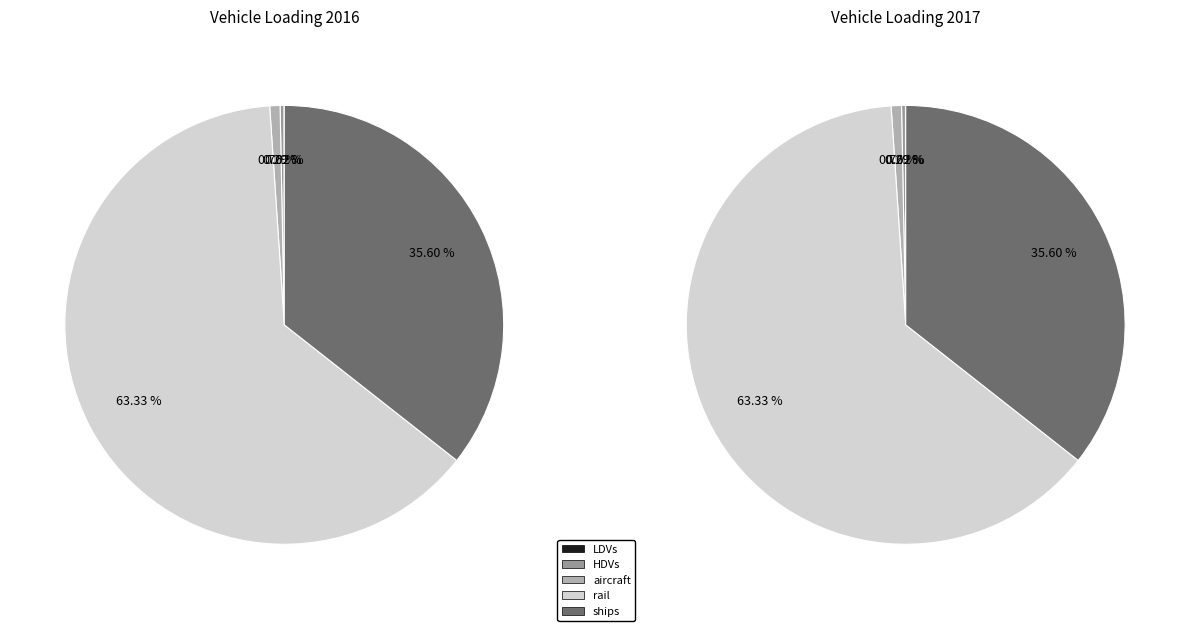

Is rail the majority of the pie?

Yes